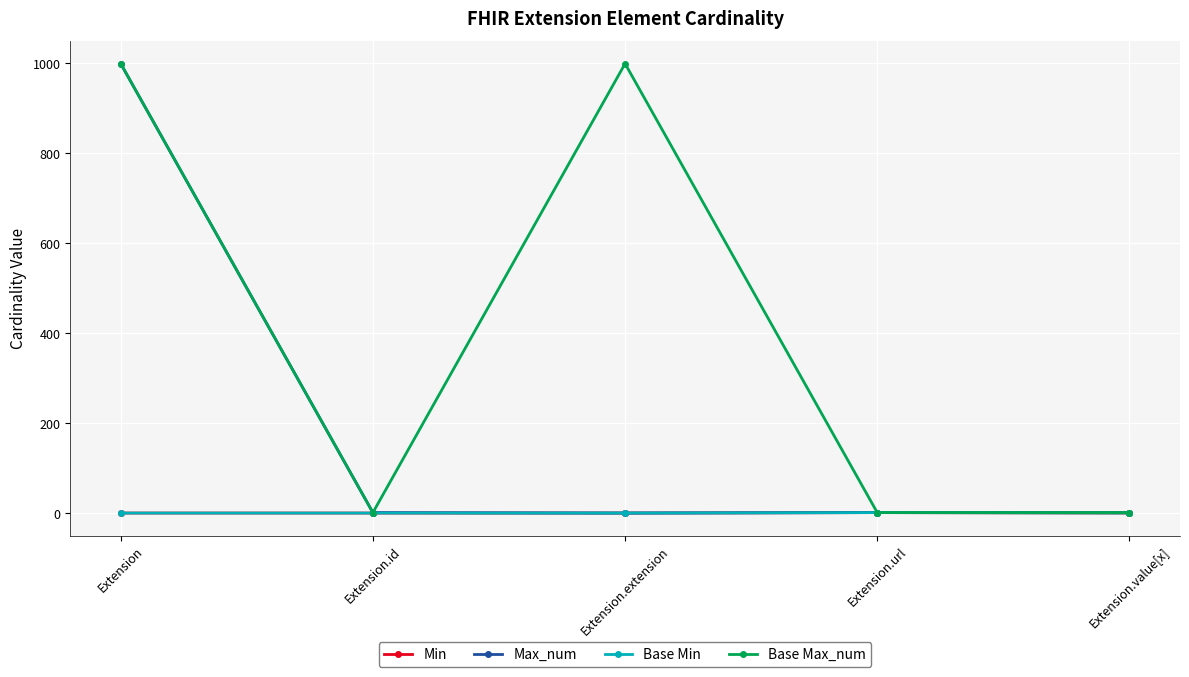

True or false: Base Min and Min intersect in this chart.

False